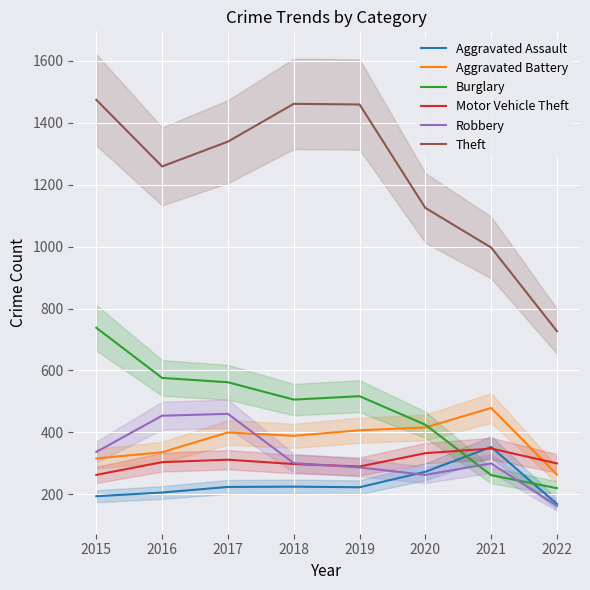

What is the spread (max minus min) of values at 2016?

1053